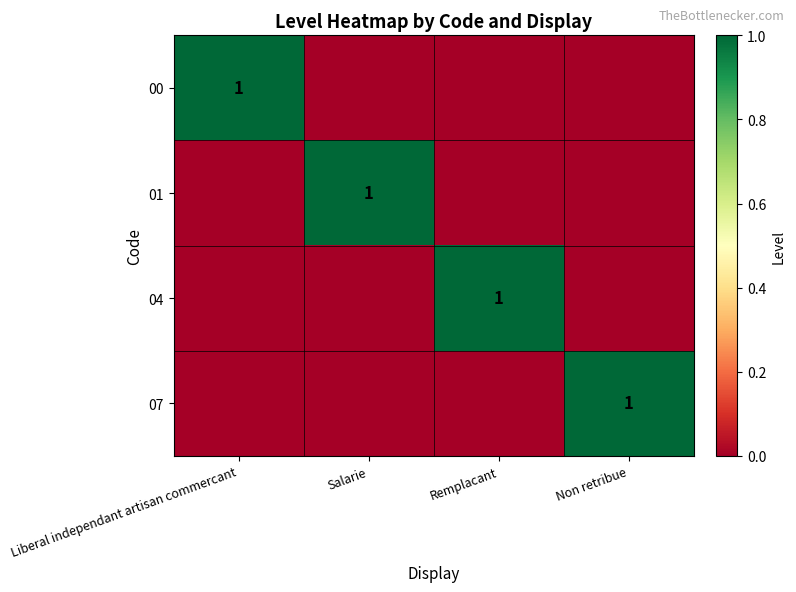

The value of 00 at Liberal independant artisan commercant is 1. True or false?

True